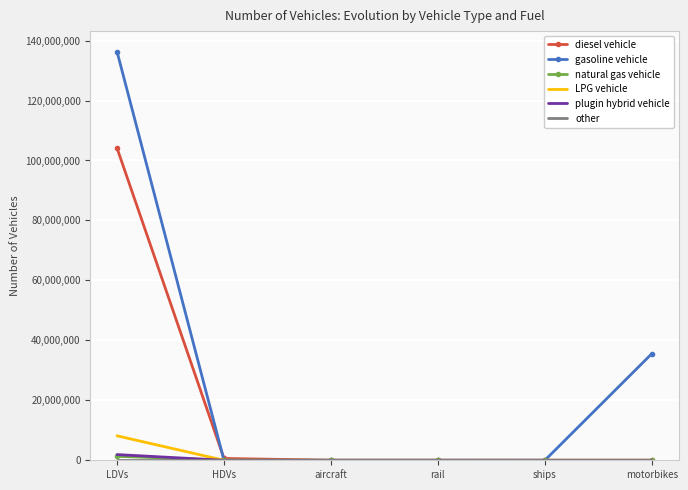

At how many categories does at least one series exceed 92332713?

1